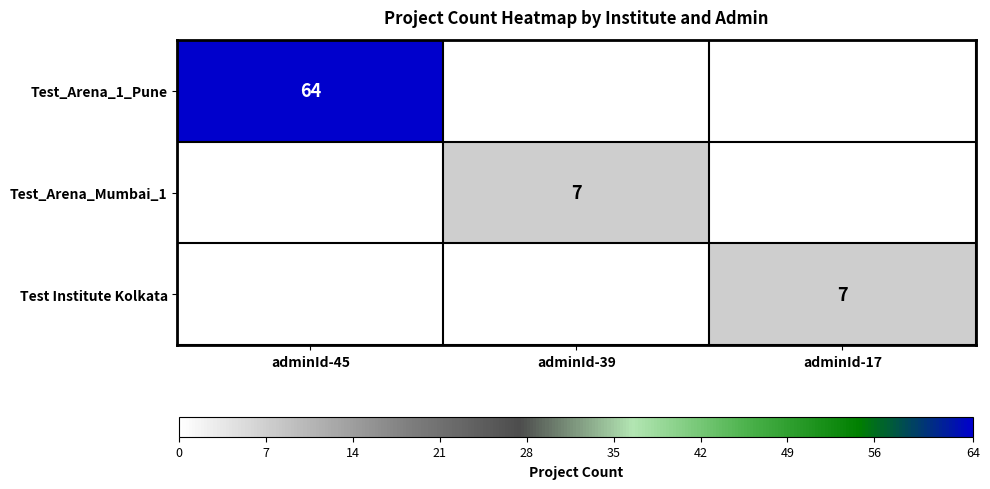

Between adminId-17 and adminId-45, which is larger?

adminId-45